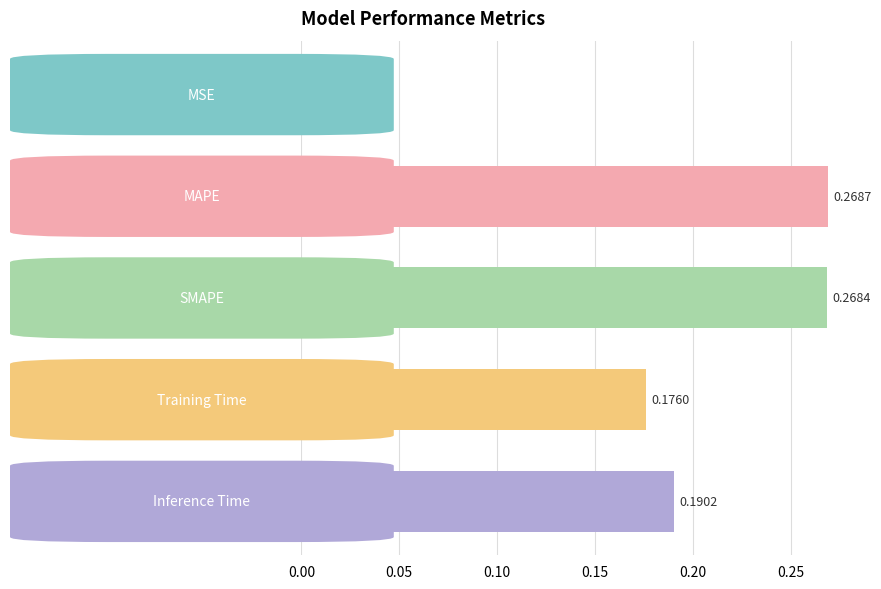

How many data points does each series have?

5